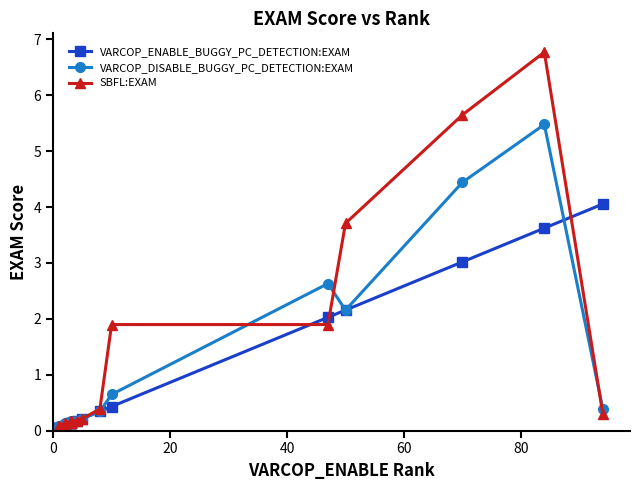

The value of SBFL:EXAM at 10 is 0.1. True or false?

False